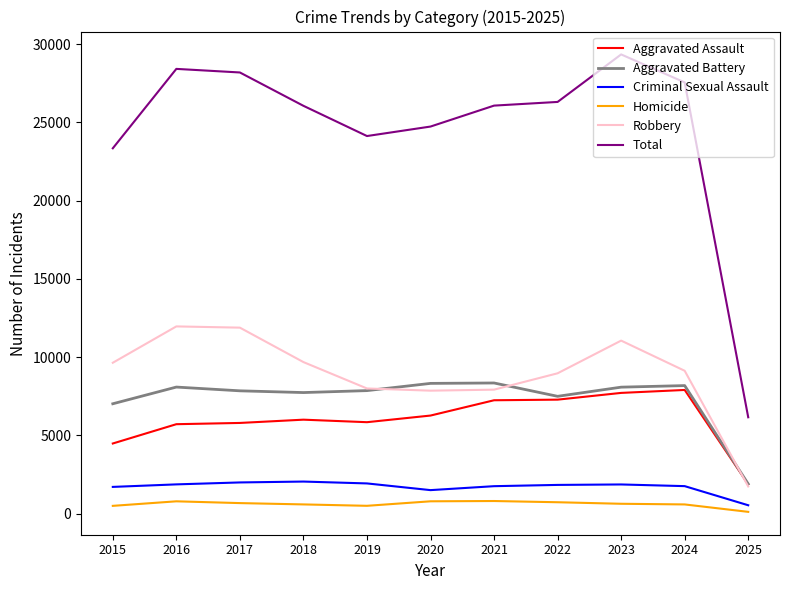

True or false: Total has a value of 13131 at 2023.

False